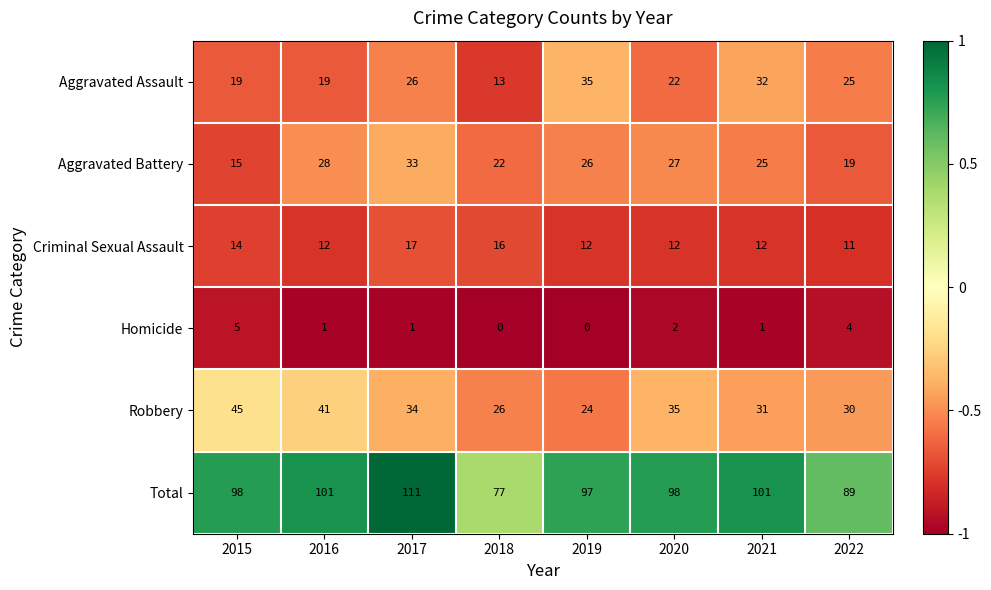

What is the maximum value shown in the chart?

111